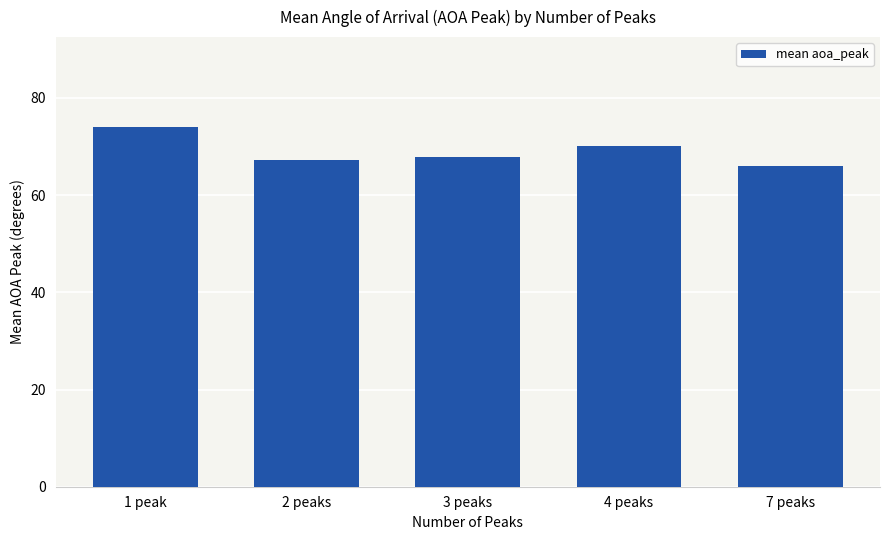

Is it true that the value at 3 peaks is 67.8?

True